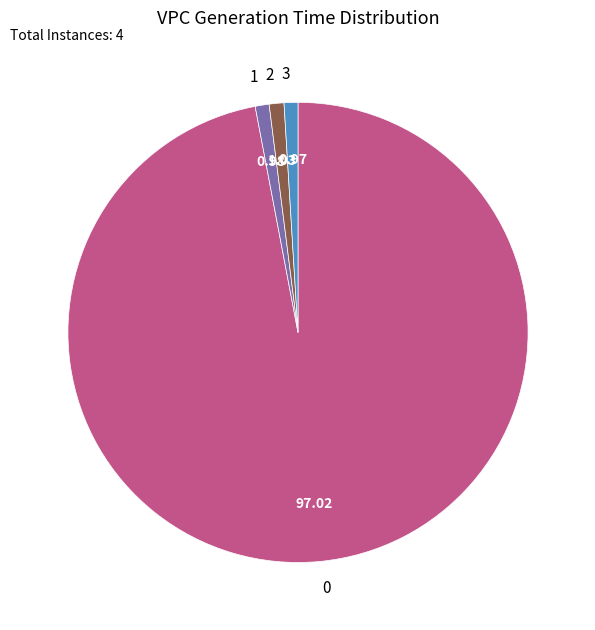

Does any single category account for the majority?

Yes